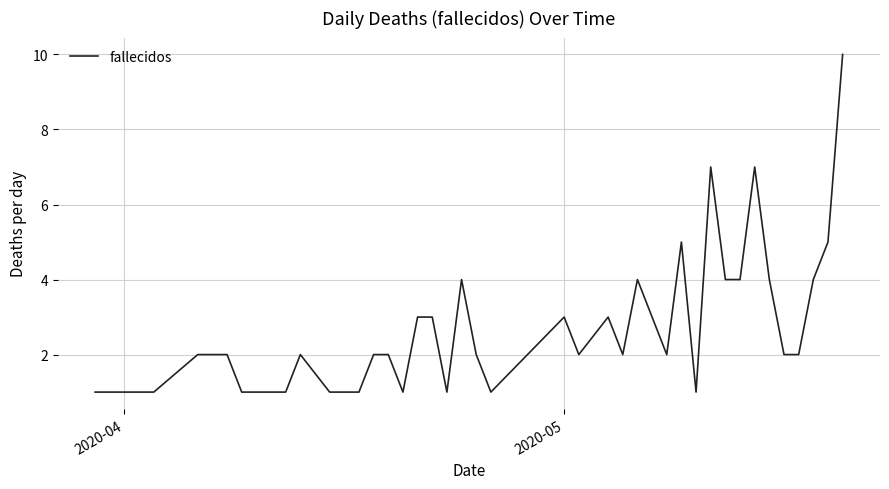

What is the maximum value shown in the chart?

10